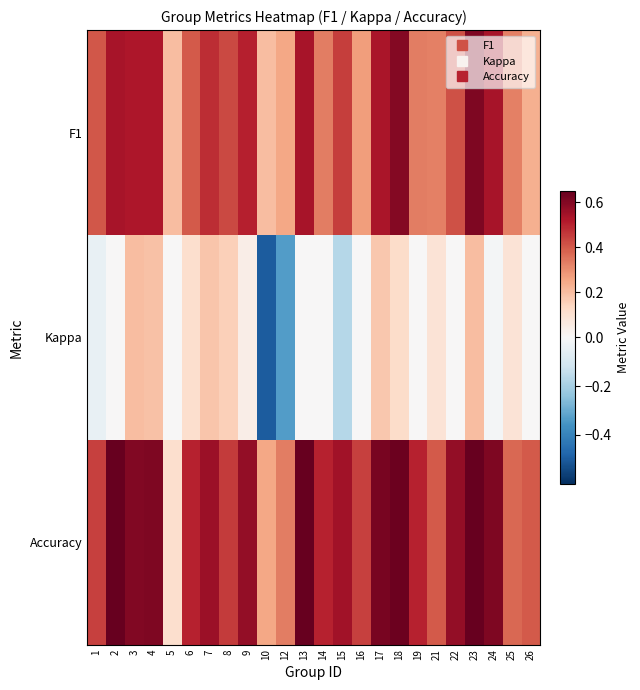

Which series has the largest range (max minus min)?

Kappa